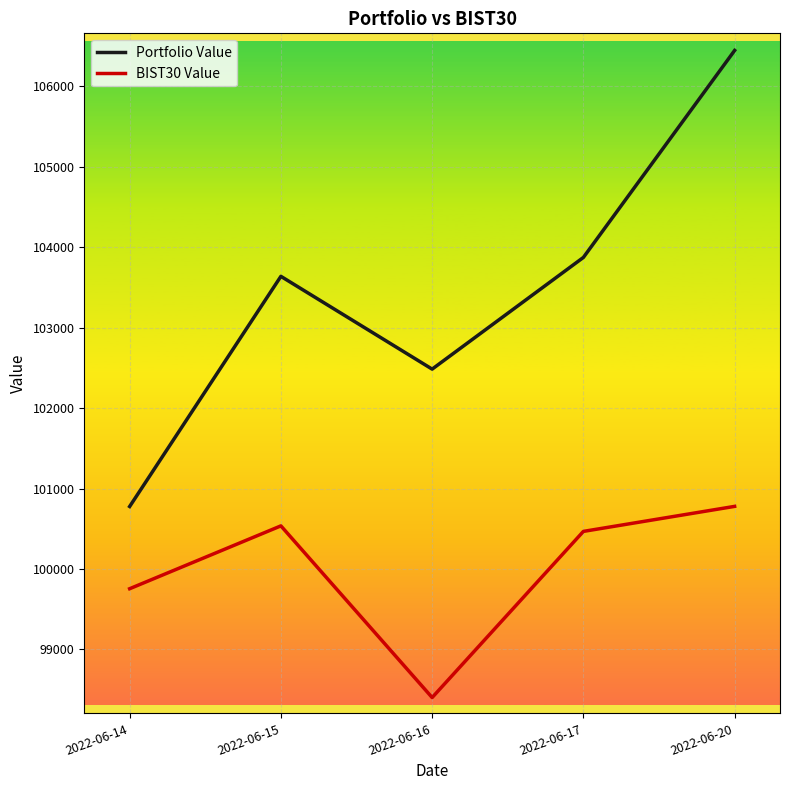

What is the difference between the maximum and minimum values in the Portfolio Value series?

5671.4